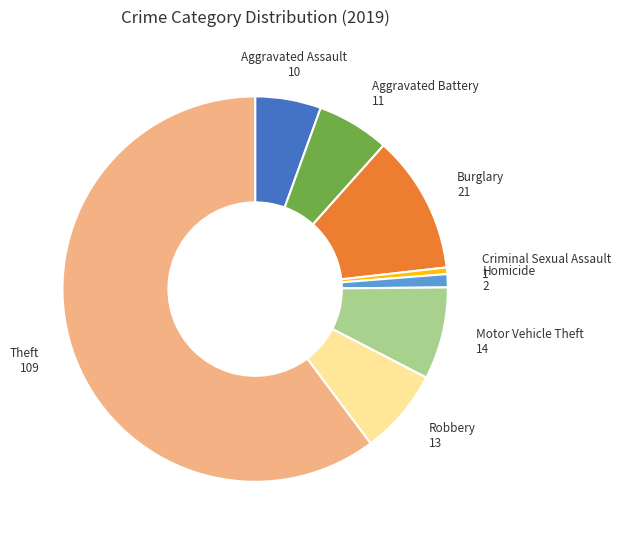

Does any single category account for the majority?

Yes